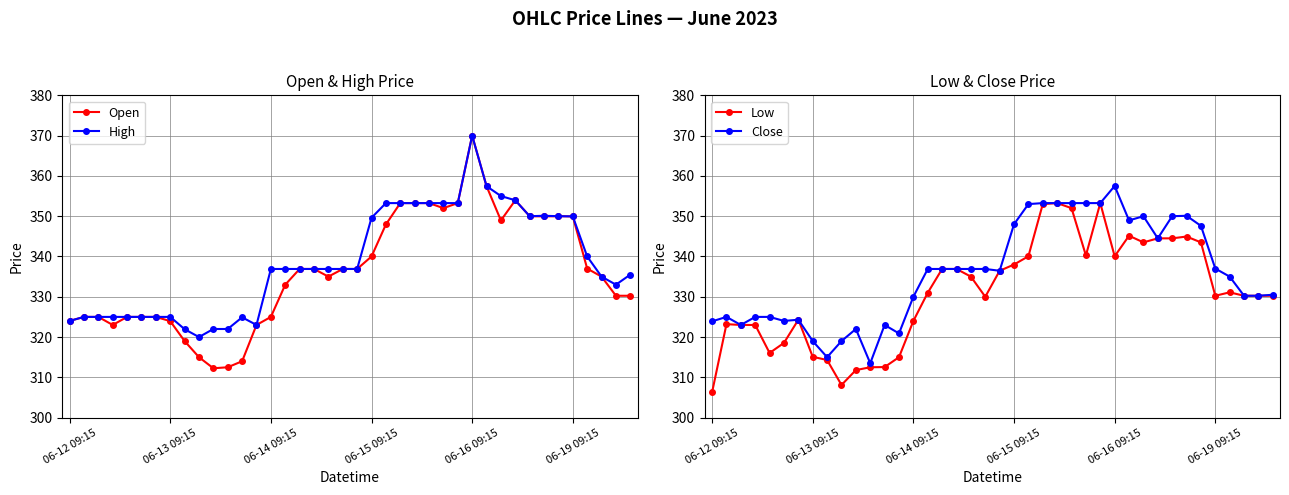

At which label does Low first exceed 331?

16